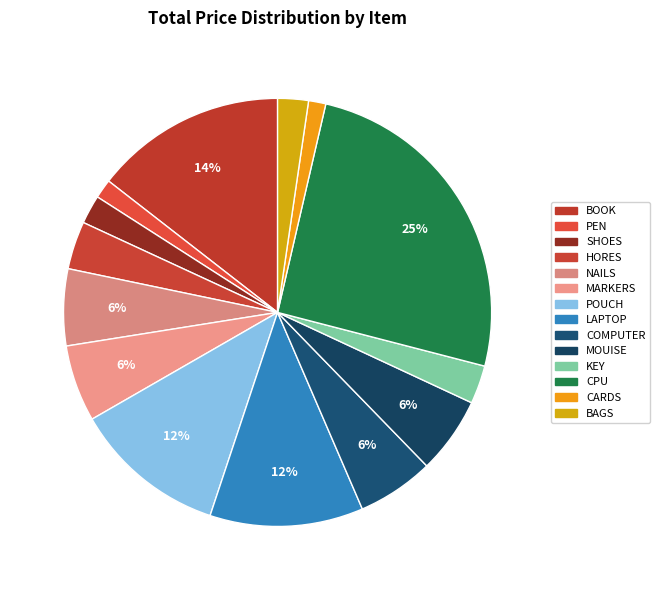

How many slices are in this pie chart?

14